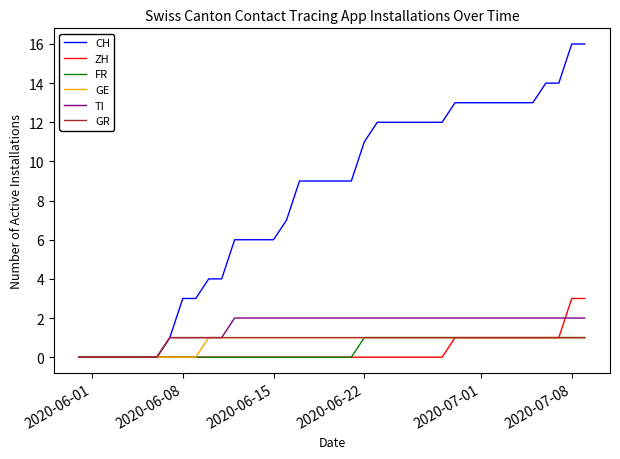

Which series has the largest range (max minus min)?

CH